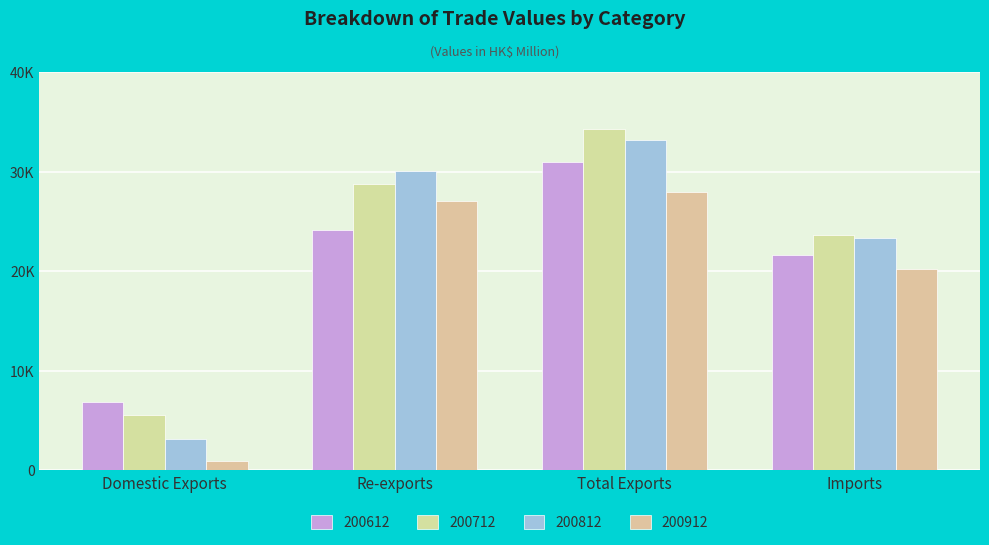

Reading left to right, list all the values displayed in this chart.

200612: Domestic Exports=6823.5	Re-exports=24143.0	Total Exports=30966.5	Imports=21643.9
200712: Domestic Exports=5524.1	Re-exports=28747.0	Total Exports=34271.1	Imports=23651.1
200812: Domestic Exports=3142.6	Re-exports=30013.8	Total Exports=33156.5	Imports=23317.2
200912: Domestic Exports=936.1	Re-exports=27053.7	Total Exports=27989.8	Imports=20259.0